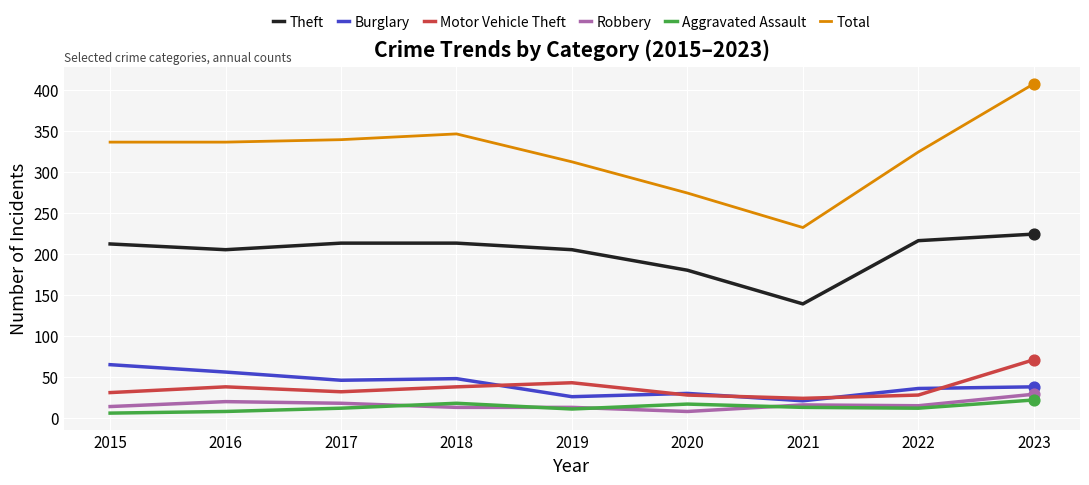

What is the total value across all series at 2020?

537